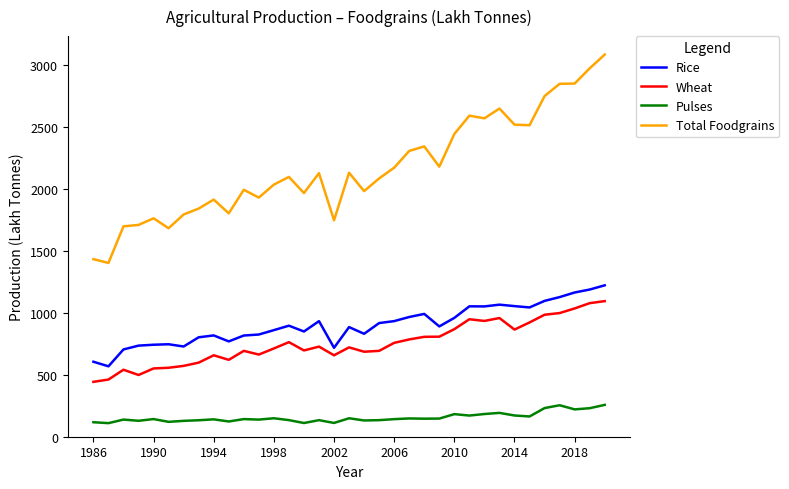

What is the lowest value of the Rice series?

568.6